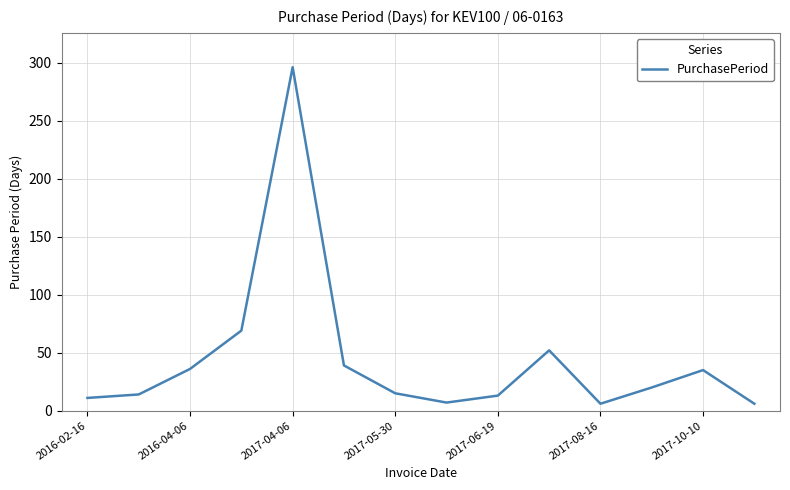

What is the maximum value shown in the chart?

296